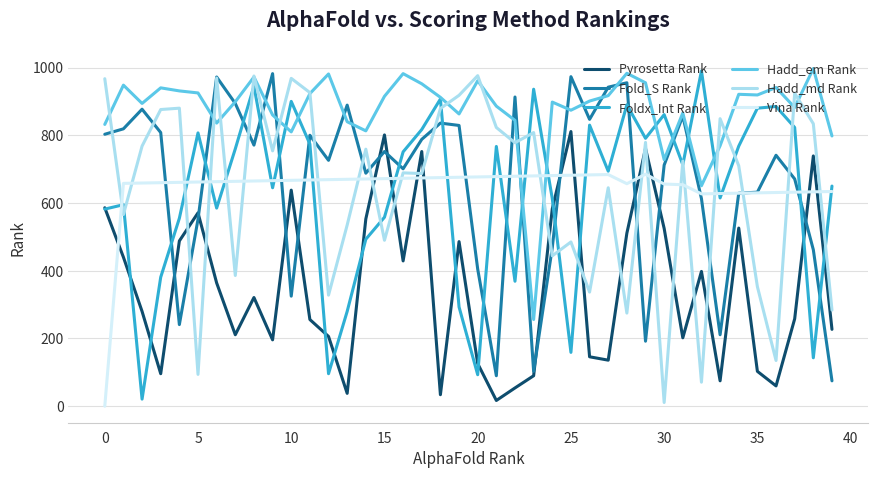

Which series ends up on top after the final intersection of Fold_S Rank and Foldx_Int Rank?

Foldx_Int Rank